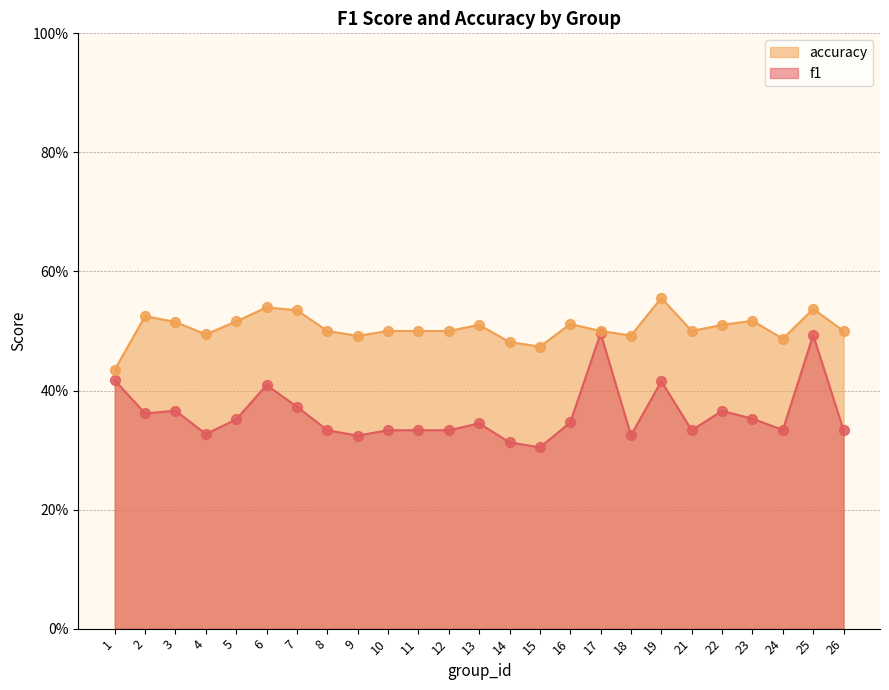

Which series has the largest total across all categories?

accuracy